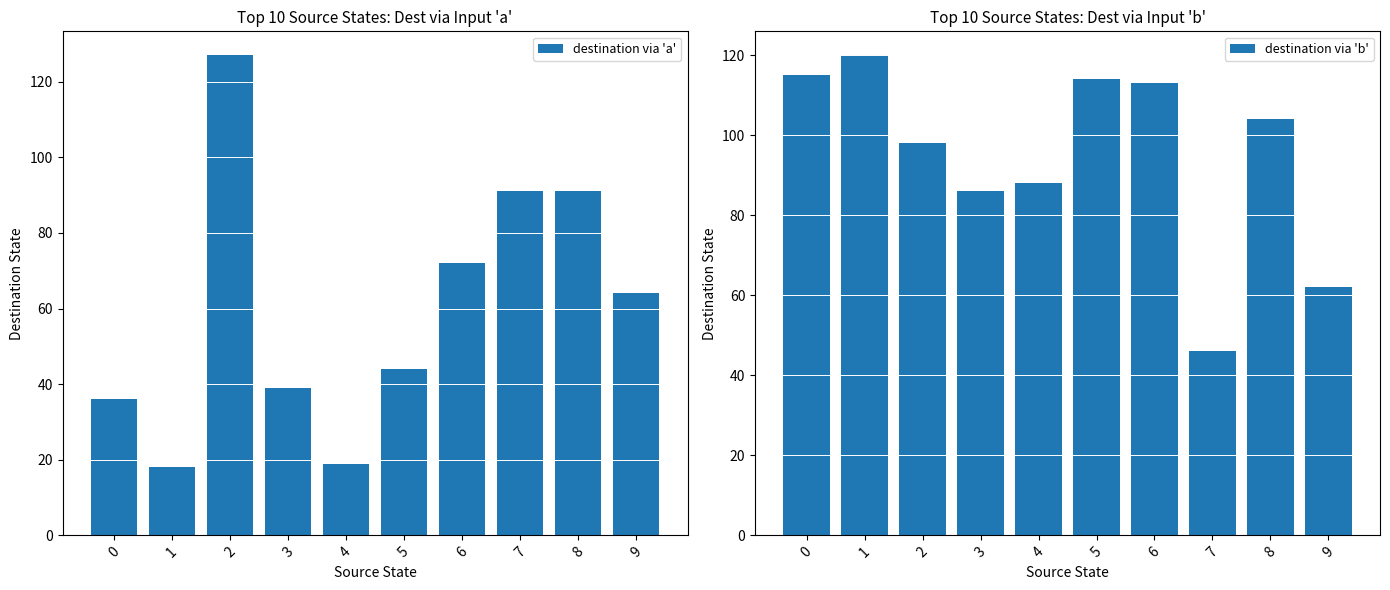

Which series has the largest total across all categories?

destination via 'b'